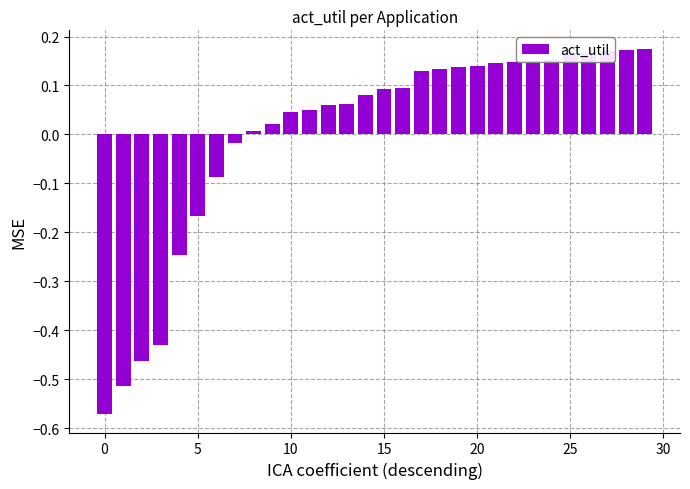

What is the difference between the second highest and minimum values?

0.7